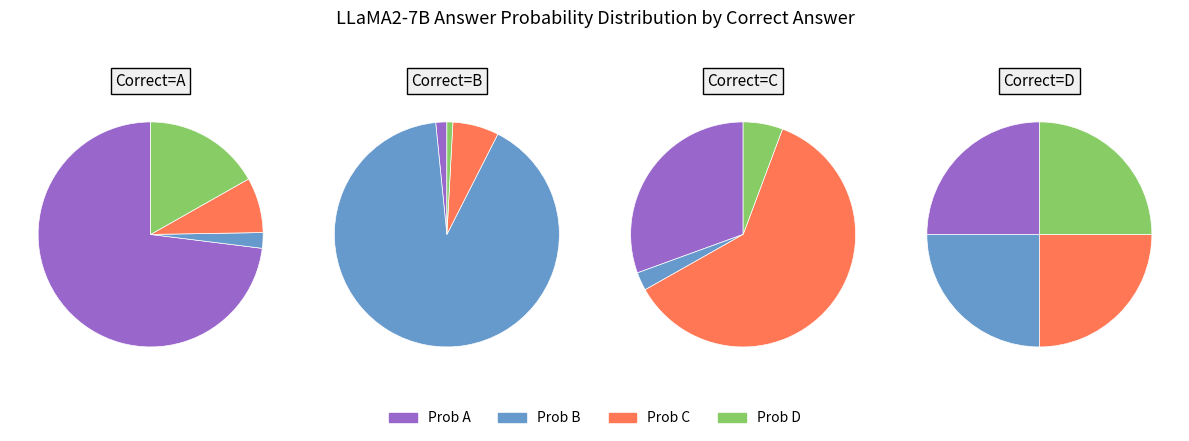

What percentage is NOT represented by 6?

99.6%